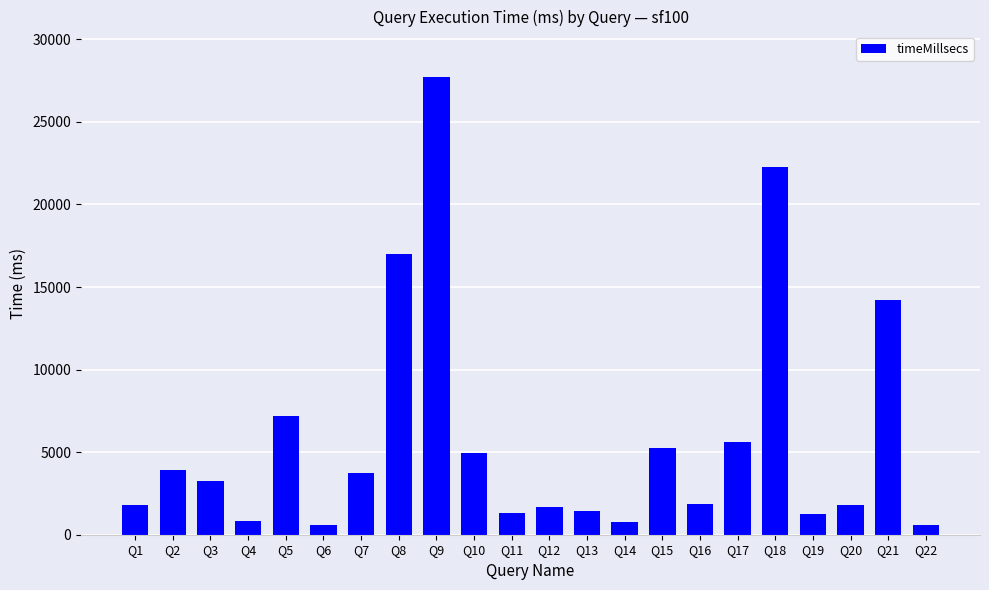

Which category has the highest value across all series?

Q9